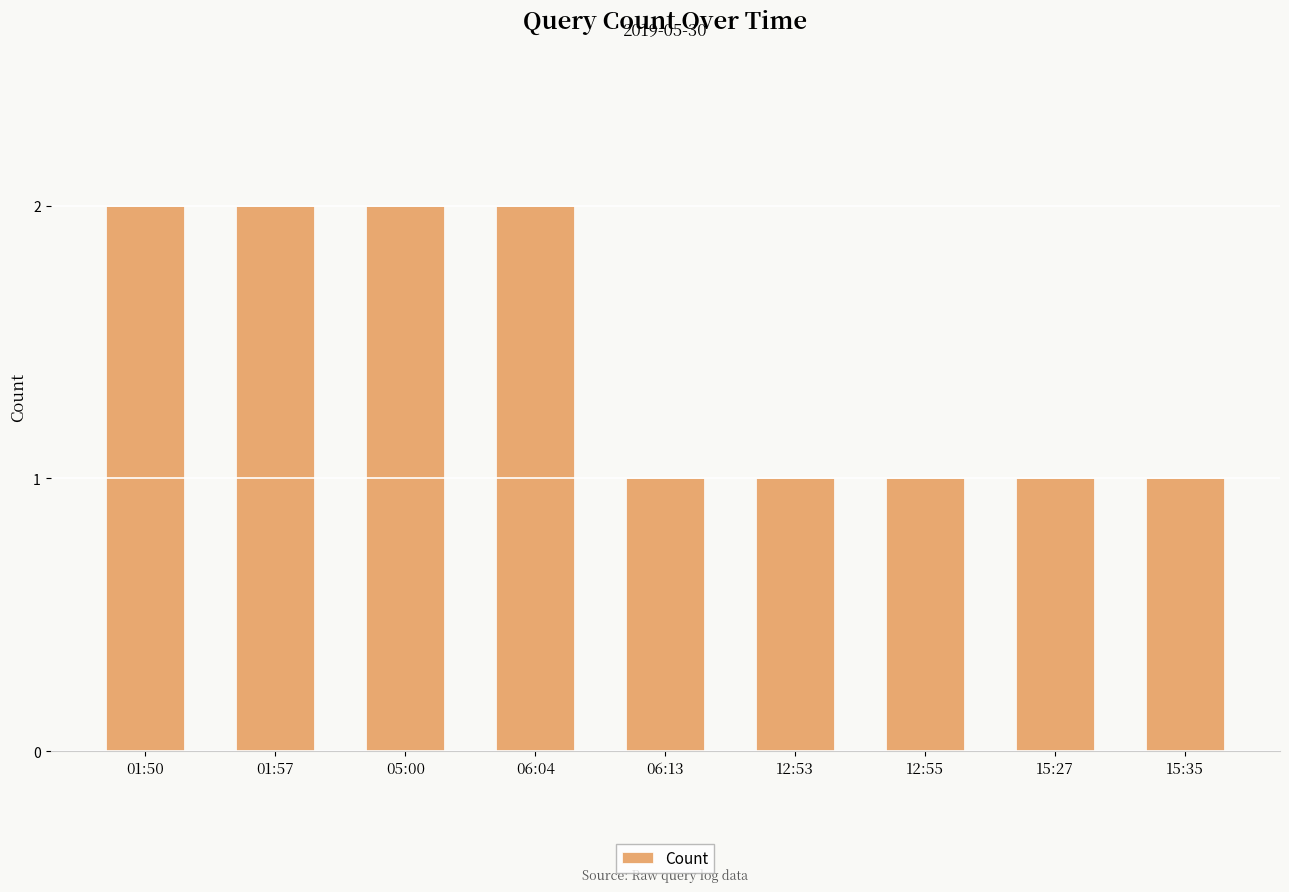

What is the change in value from 05:00 to 12:53?

-1